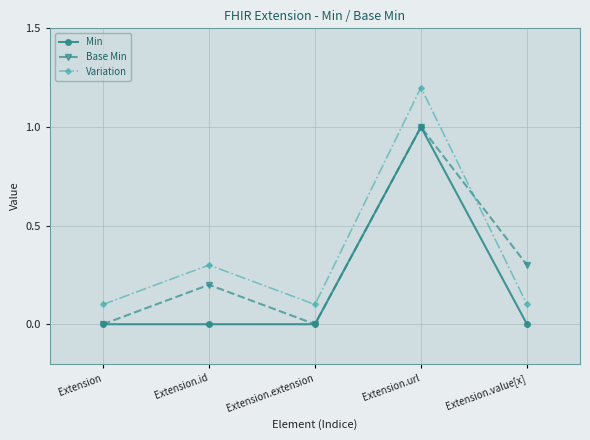

At which category does Base Min reach its first local valley?

Extension.extension